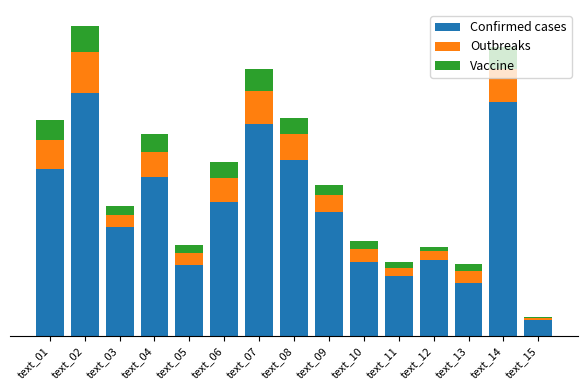

What are all the series names shown in the legend?

Confirmed cases, Outbreaks, Vaccine